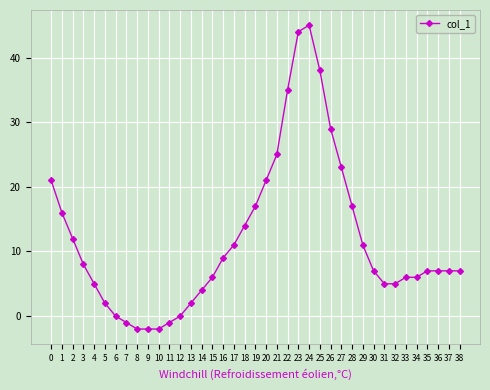

How many series are shown in this chart?

1